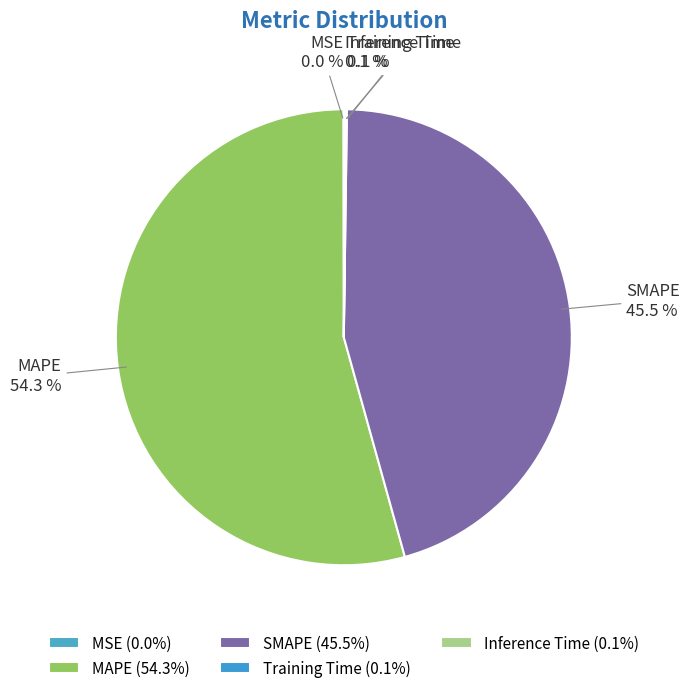

Is there a majority slice in this chart?

Yes